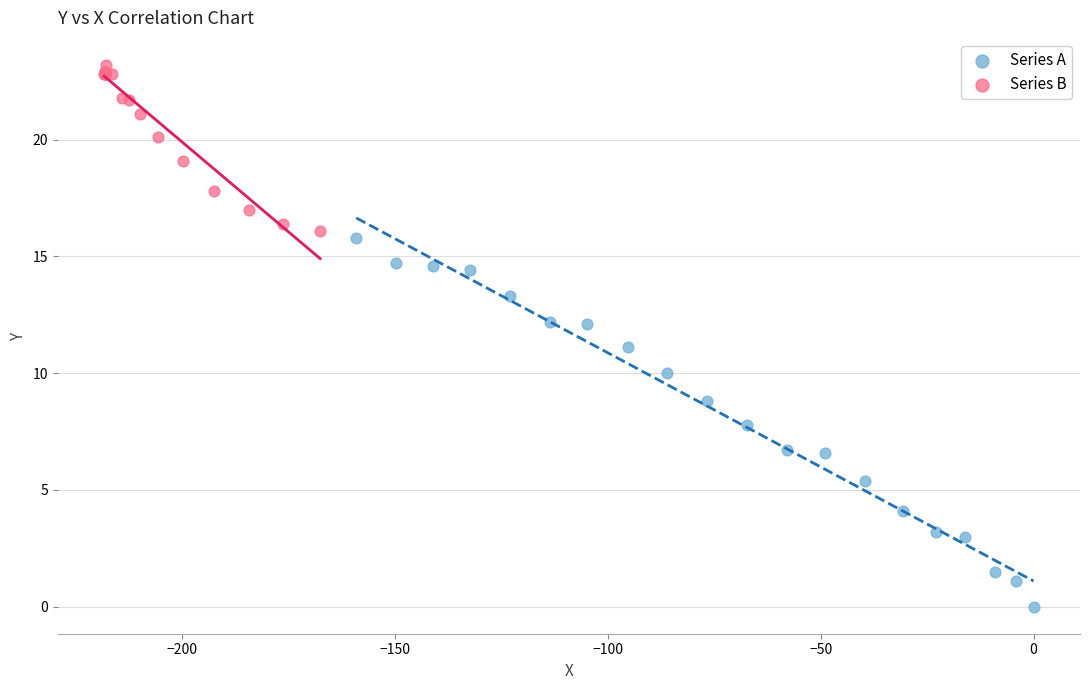

What are all the series names shown in the legend?

Series A, Series B